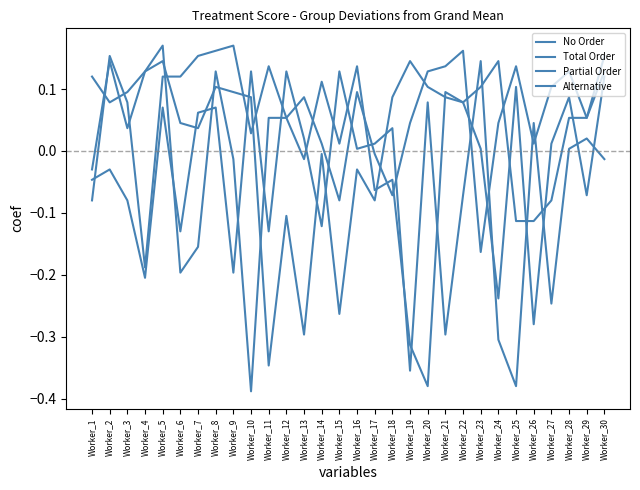

What is the maximum value for Partial Order?

0.2